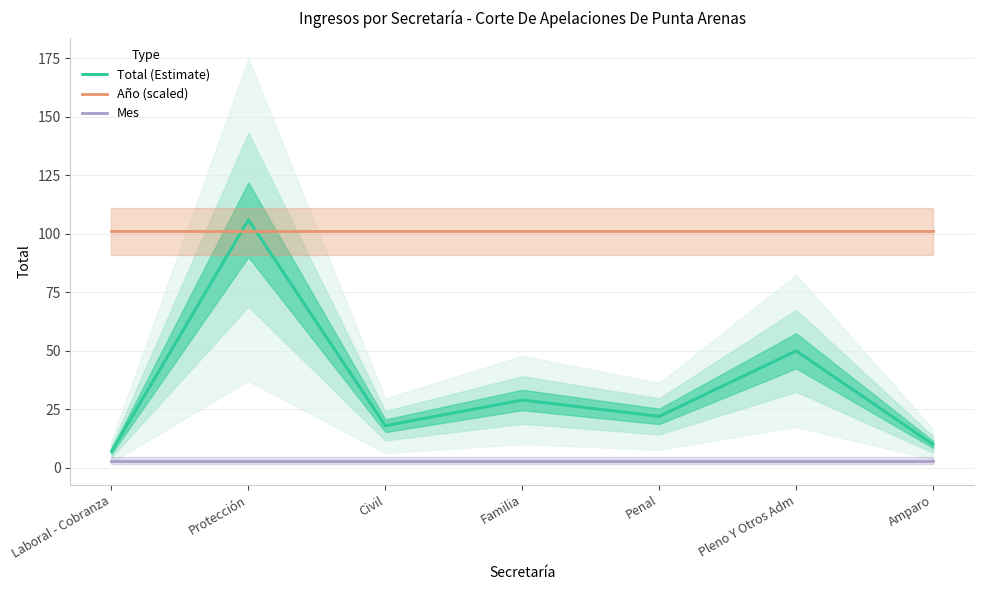

At how many categories does at least one series exceed 13?

7